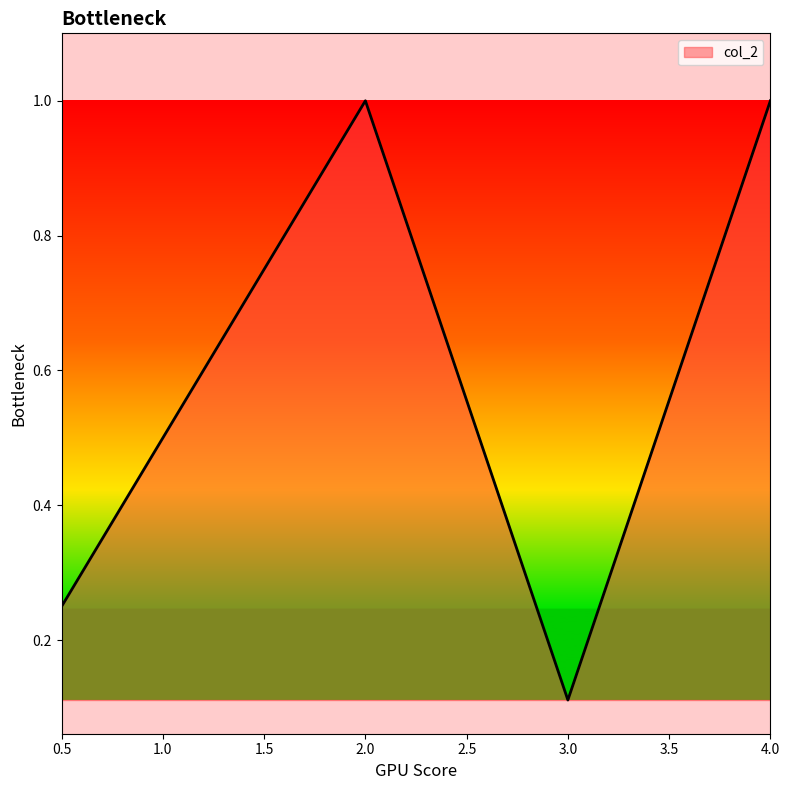

How many lines are shown in the chart?

1